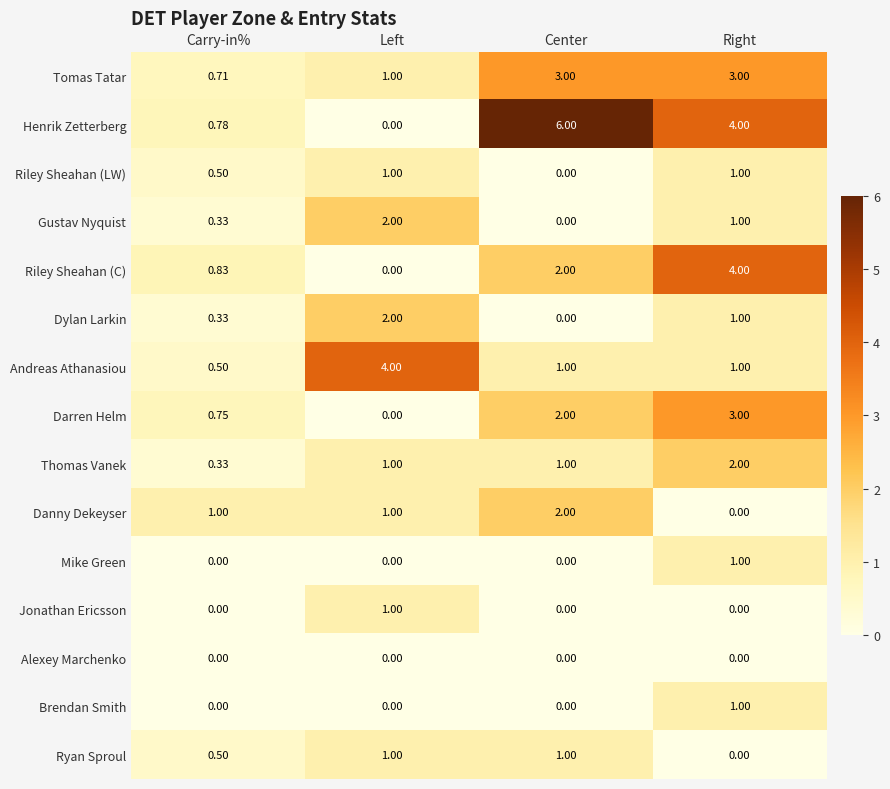

Which series changed the most between Carry-in% and Right?

Henrik Zetterberg